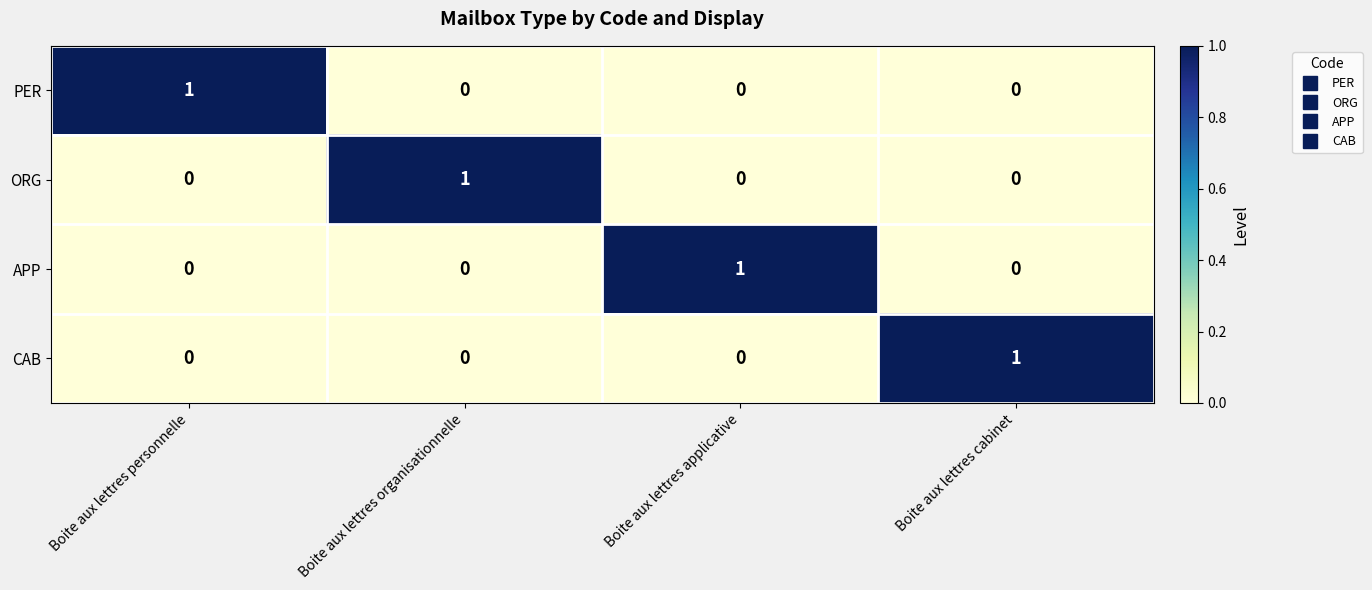

Reading left to right, extract all data points from this chart.

PER: 1	0	0	0
ORG: 0	1	0	0
APP: 0	0	1	0
CAB: 0	0	0	1